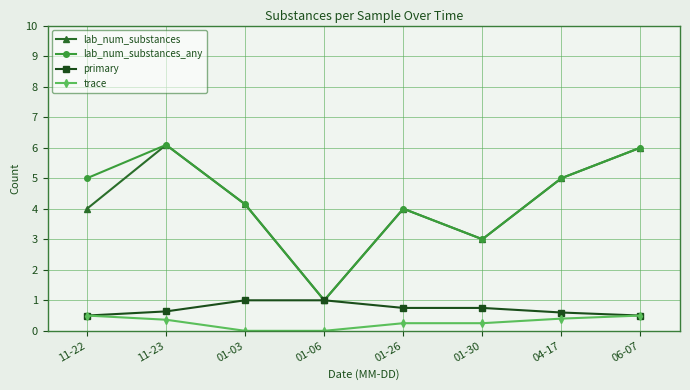

What position from the right is 01-26?

4